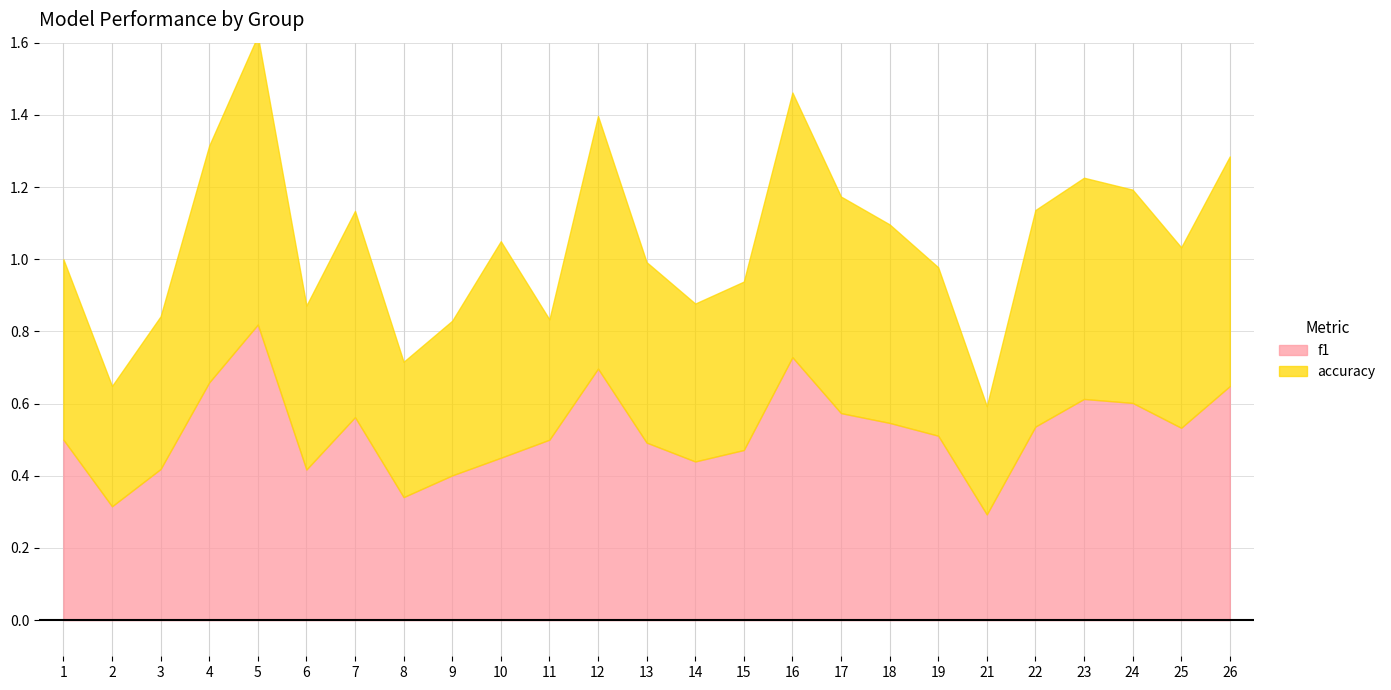

Between 14 and 7, which is larger?

7